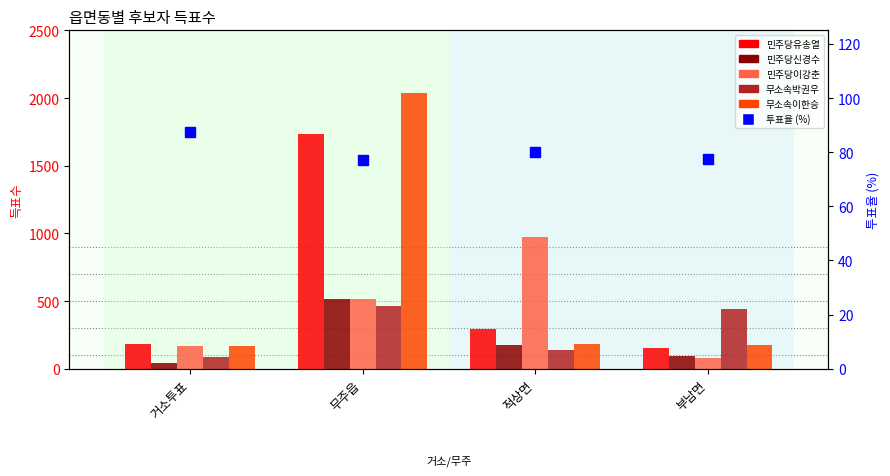

Is the value of 민주당유송열 at 무주읍 greater than the value of 무소속박권우 at 적상면?

Yes